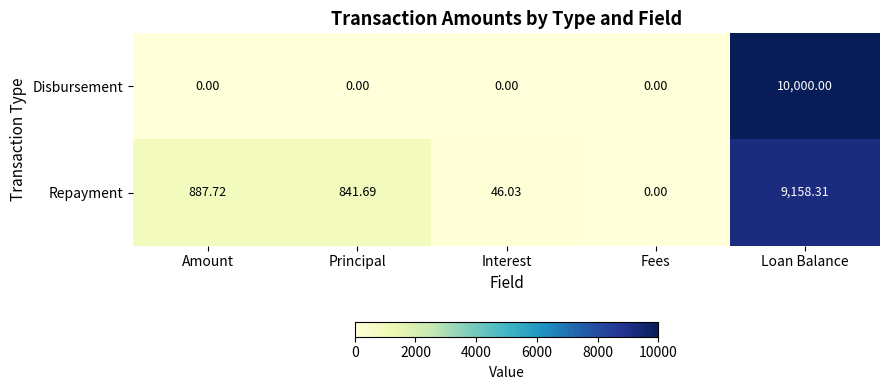

At which category does the chart reach its peak across all series?

Loan Balance